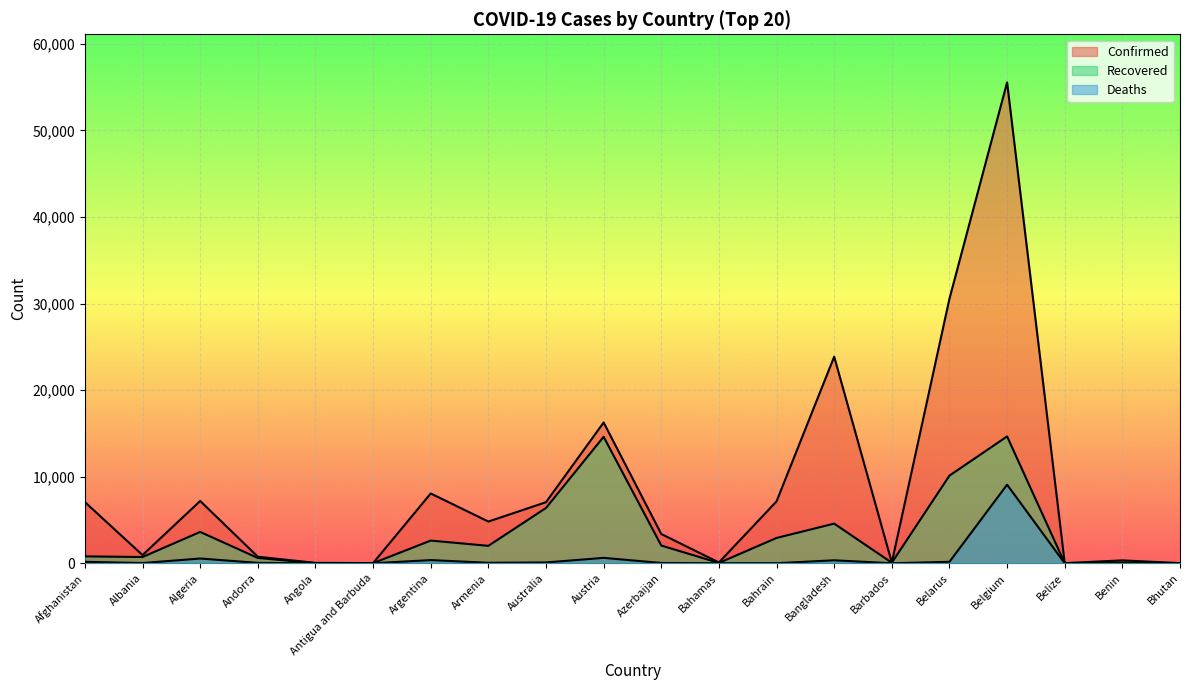

Which category has the highest value in the Deaths series?

Belgium